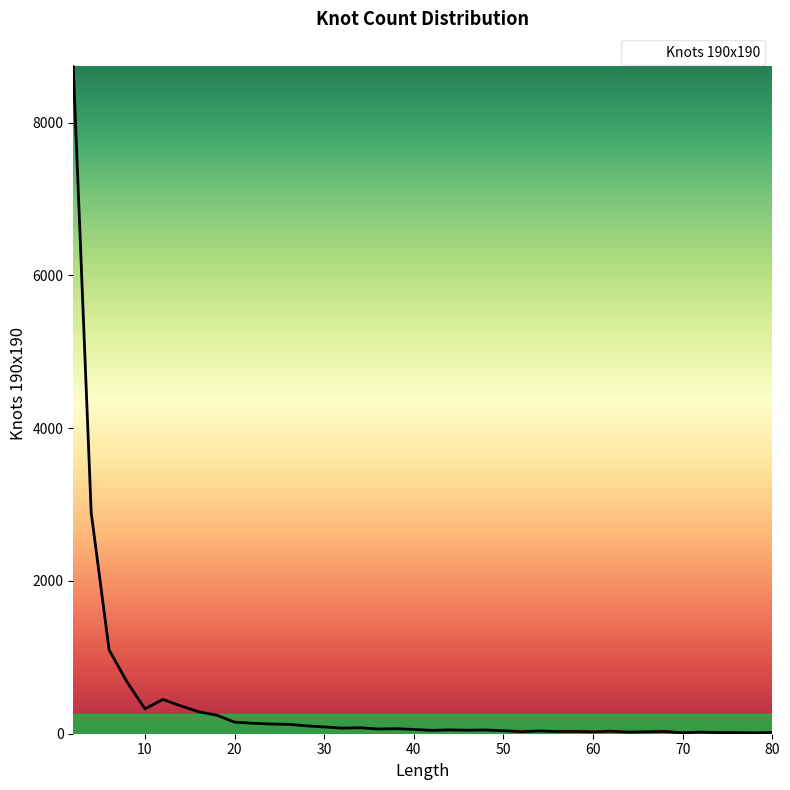

What is the minimum value shown in the chart?

11